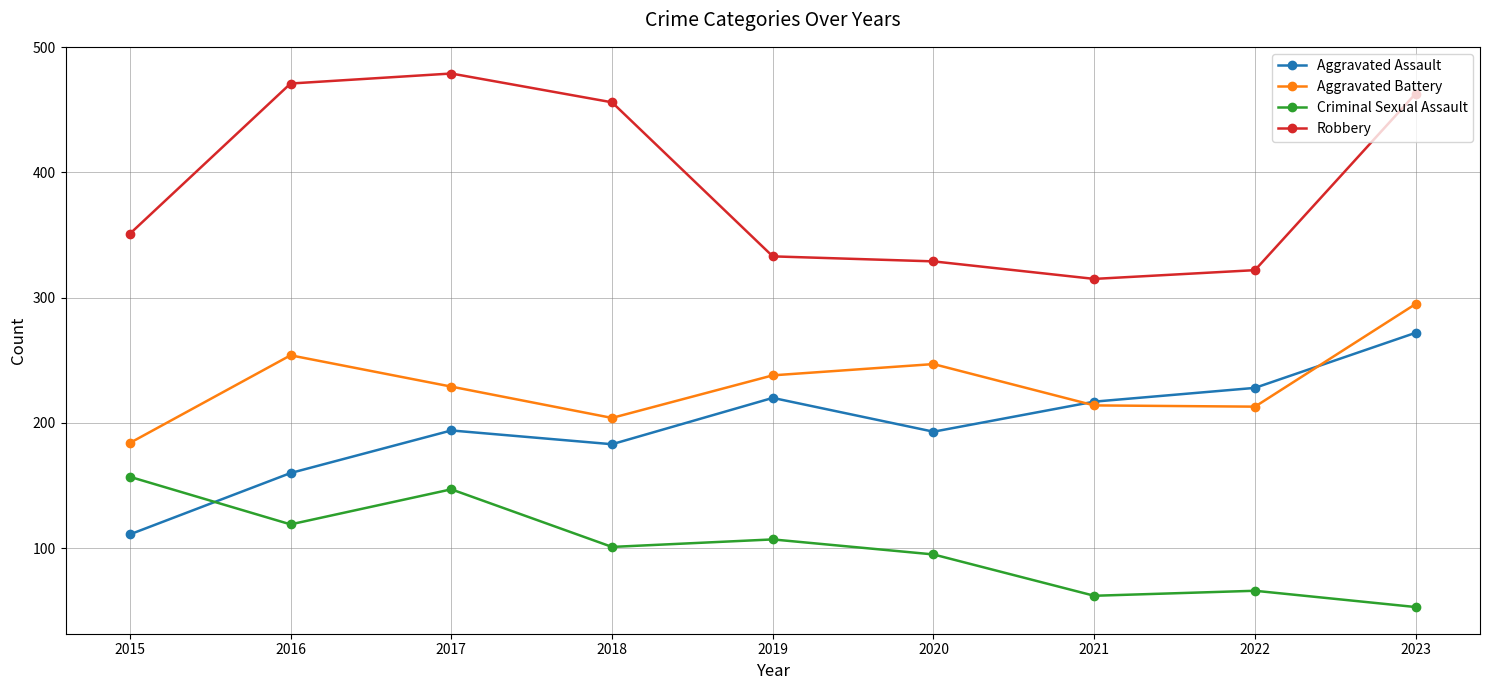

List the series in order of their peak value, highest first.

Robbery, Aggravated Battery, Aggravated Assault, Criminal Sexual Assault